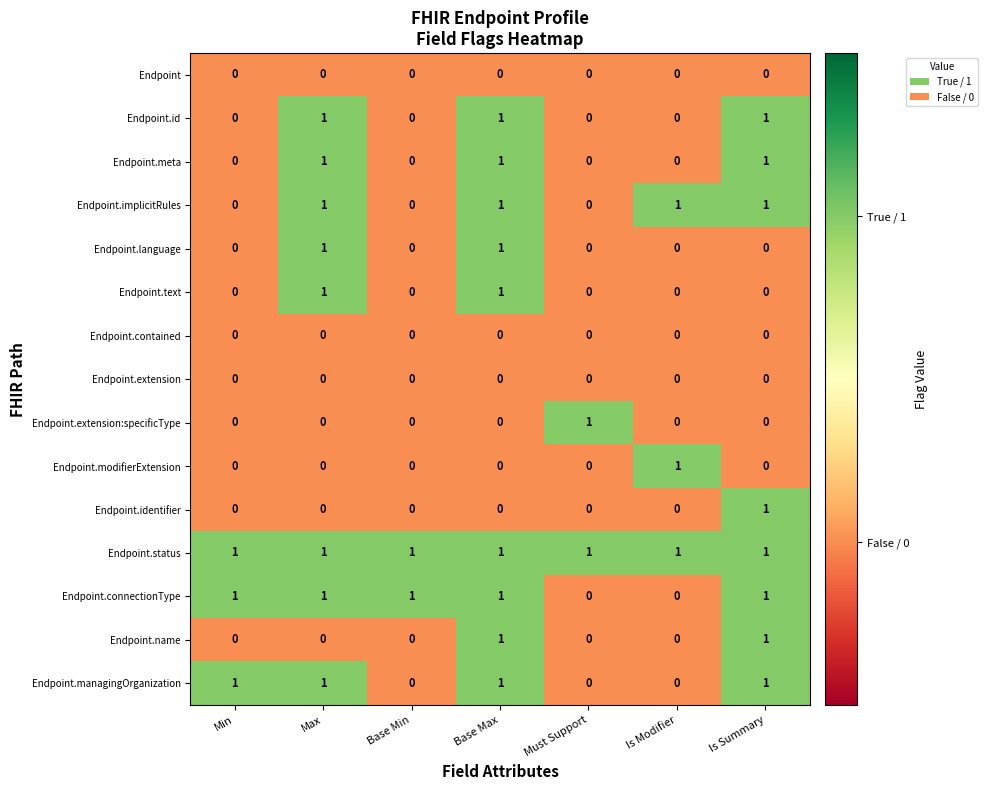

Count the number of categories in the chart.

7